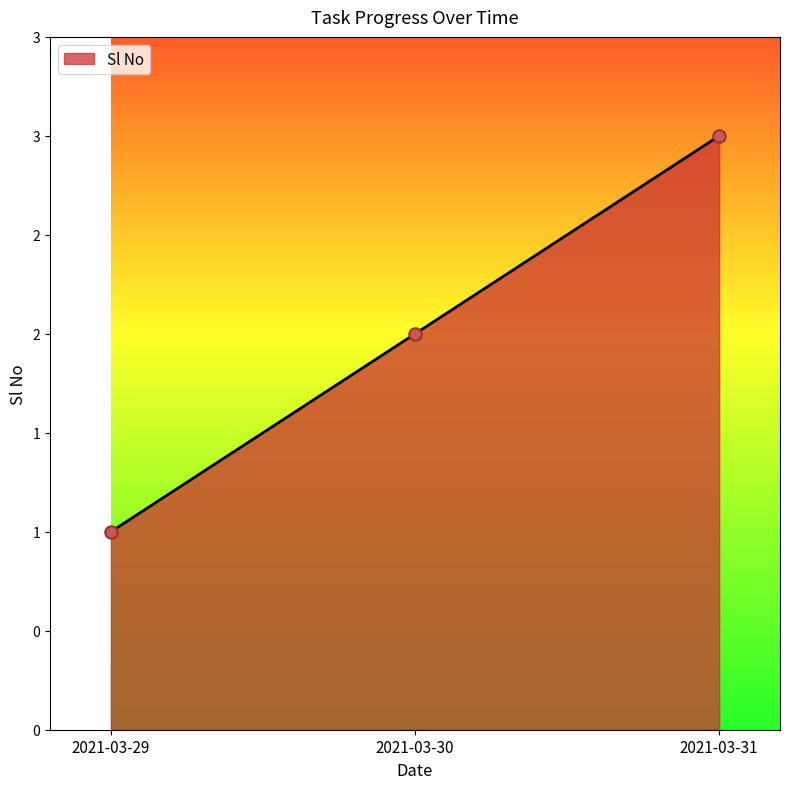

Between 2021-03-30 and 2021-03-31, which is larger?

2021-03-31